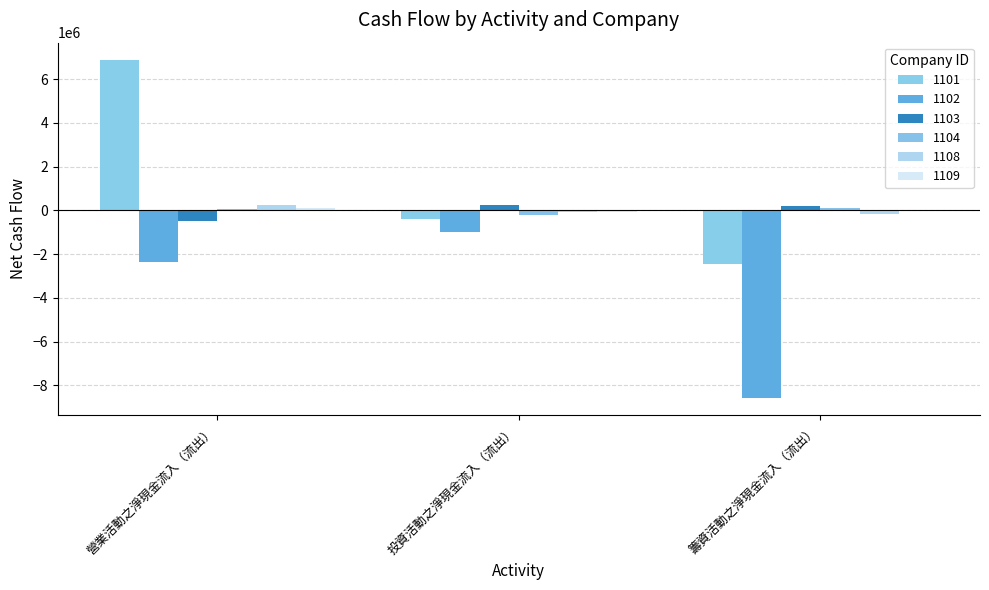

How many series are shown in this chart?

6